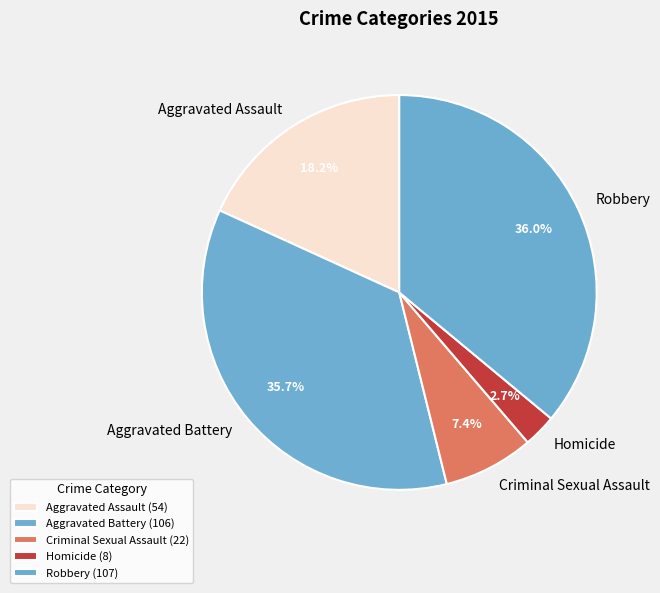

Which has a higher value, Aggravated Battery or Criminal Sexual Assault?

Aggravated Battery